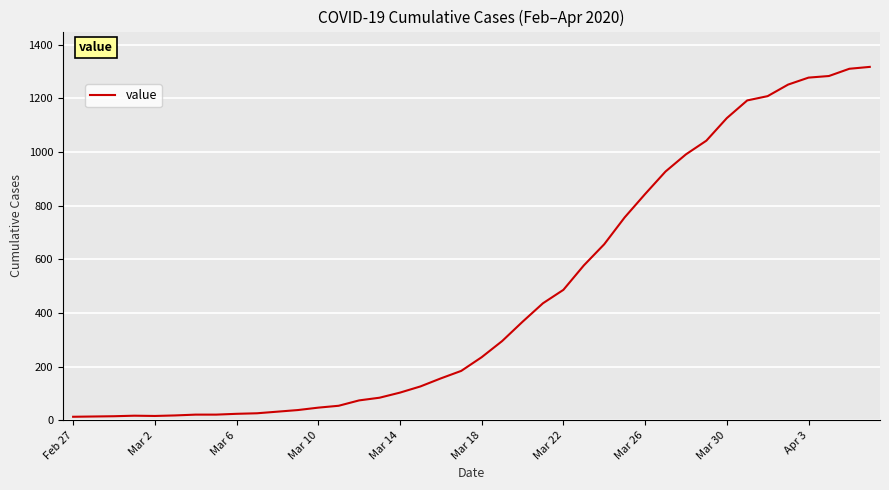

What is the maximum value shown in the chart?

1317